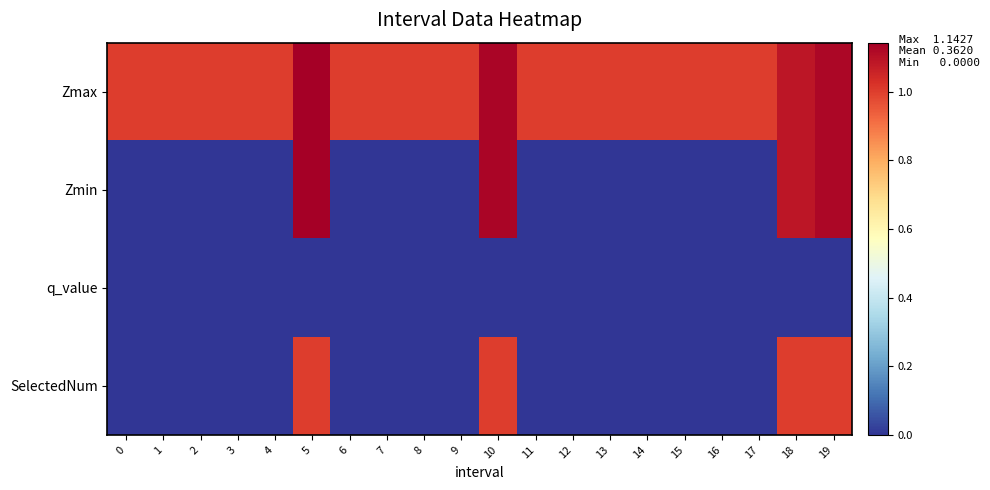

Reading right to left, transcribe all the data shown in this chart.

Zmax: 19=1.1	18=1.1	17=1.0	16=1.0	15=1.0	14=1.0	13=1.0	12=1.0	11=1.0	10=1.1	9=1.0	8=1.0	7=1.0	6=1.0	5=1.1	4=1.0	3=1.0	2=1.0	1=1.0	0=1.0
Zmin: 19=1.1	18=1.1	17=0.0	16=0.0	15=0.0	14=0.0	13=0.0	12=0.0	11=0.0	10=1.1	9=0.0	8=0.0	7=0.0	6=0.0	5=1.1	4=0.0	3=0.0	2=0.0	1=0.0	0=0.0
q_value: 19=-0.0	18=-0.0	17=0.0	16=0.0	15=0.0	14=0.0	13=0.0	12=0.0	11=0.0	10=-0.0	9=0.0	8=0.0	7=0.0	6=0.0	5=-0.0	4=0.0	3=0.0	2=0.0	1=0.0	0=0.0
SelectedNum: 19=1.0	18=1.0	17=0.0	16=0.0	15=0.0	14=0.0	13=0.0	12=0.0	11=0.0	10=1.0	9=0.0	8=0.0	7=0.0	6=0.0	5=1.0	4=0.0	3=0.0	2=0.0	1=0.0	0=0.0